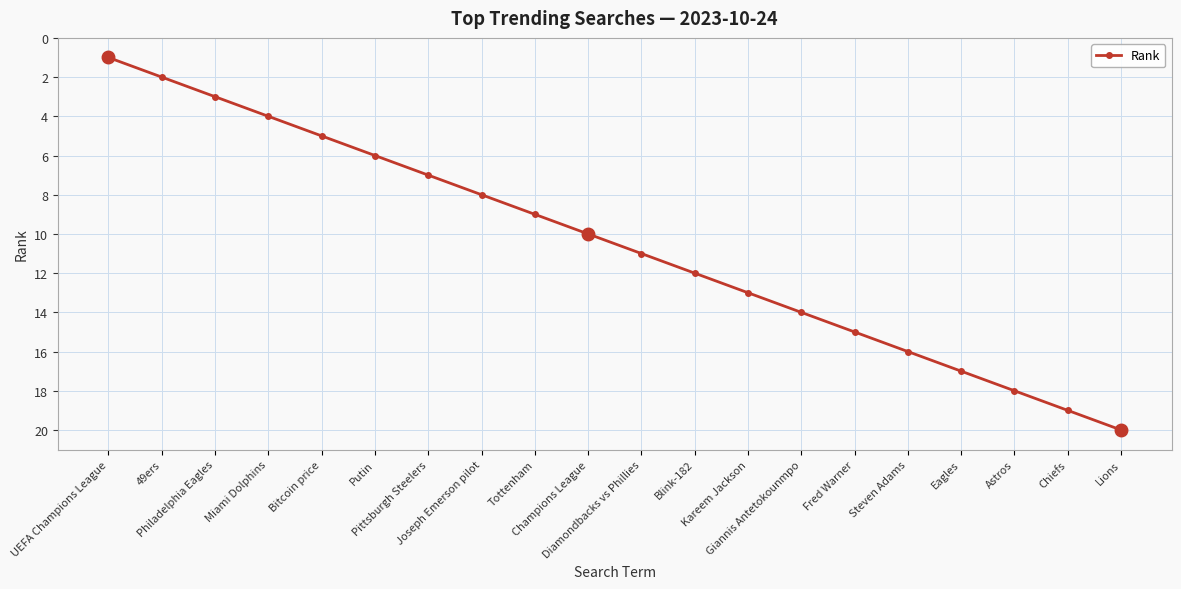

True or false: there are more than 1 points higher than both neighbors.

False